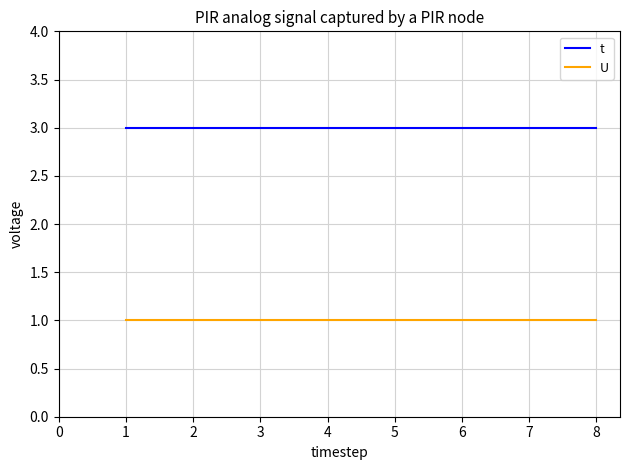

How many lines are shown in the chart?

2